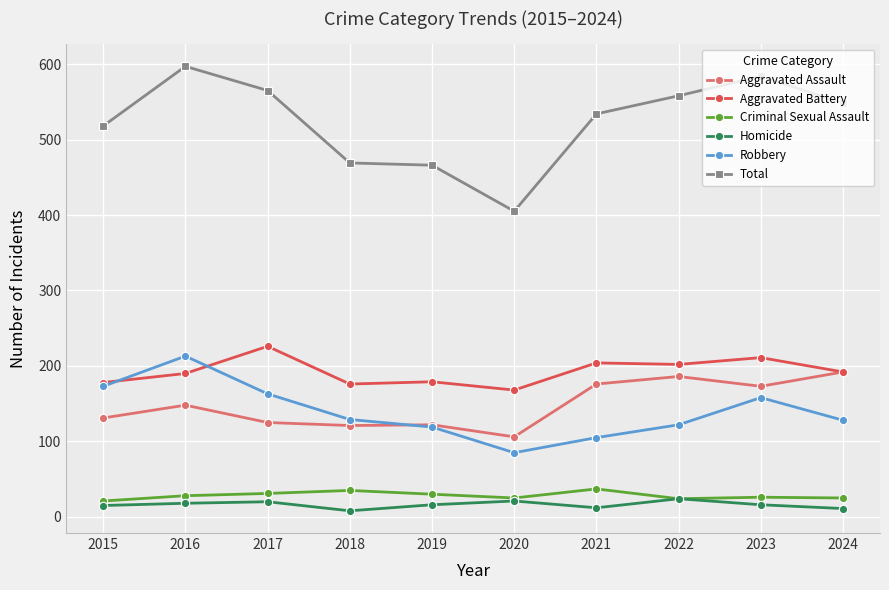

At how many categories does at least one series exceed 355?

10